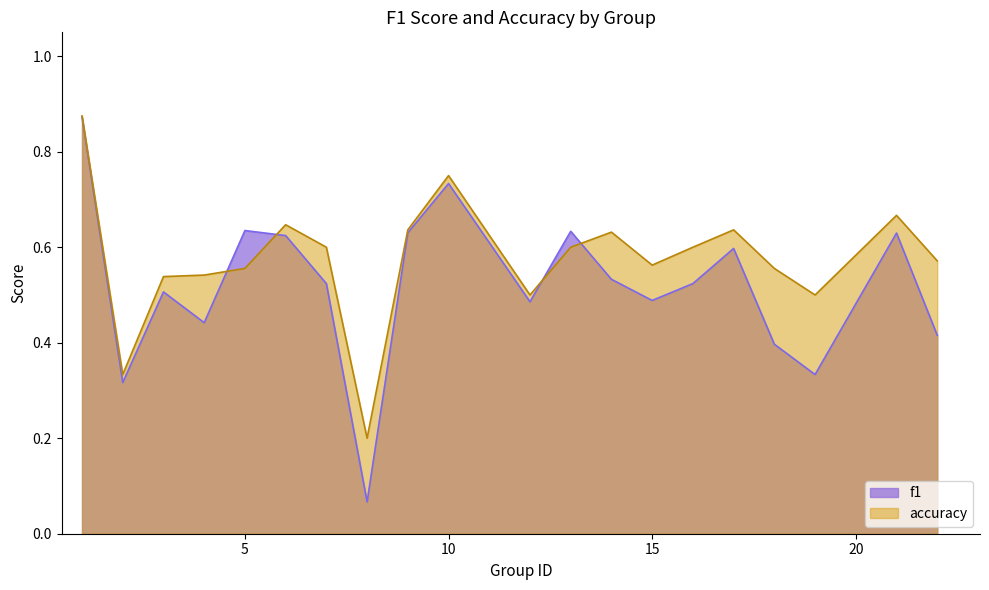

How many data points does each series have?

20